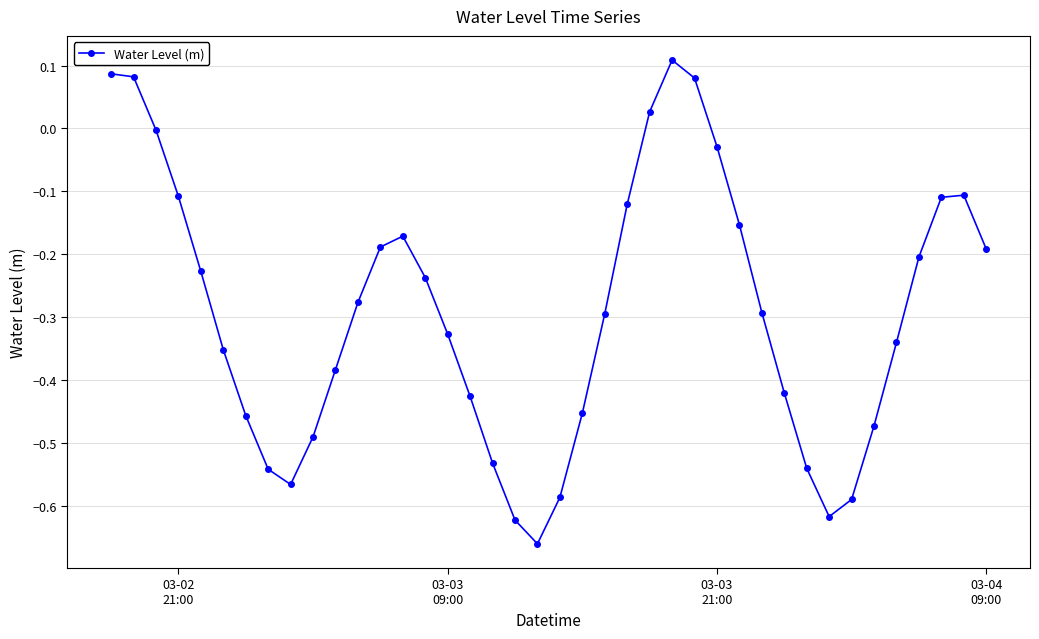

What is the difference between the maximum and minimum values?

0.8